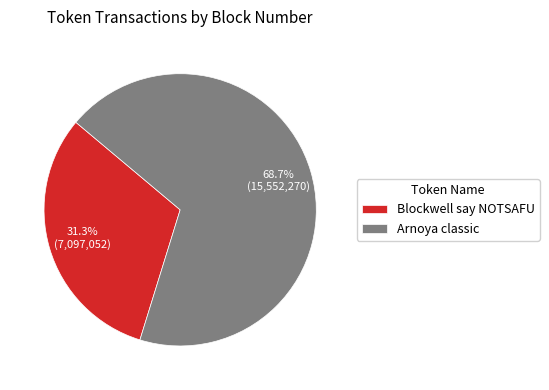

Which slice represents more than half of the pie?

Arnoya classic